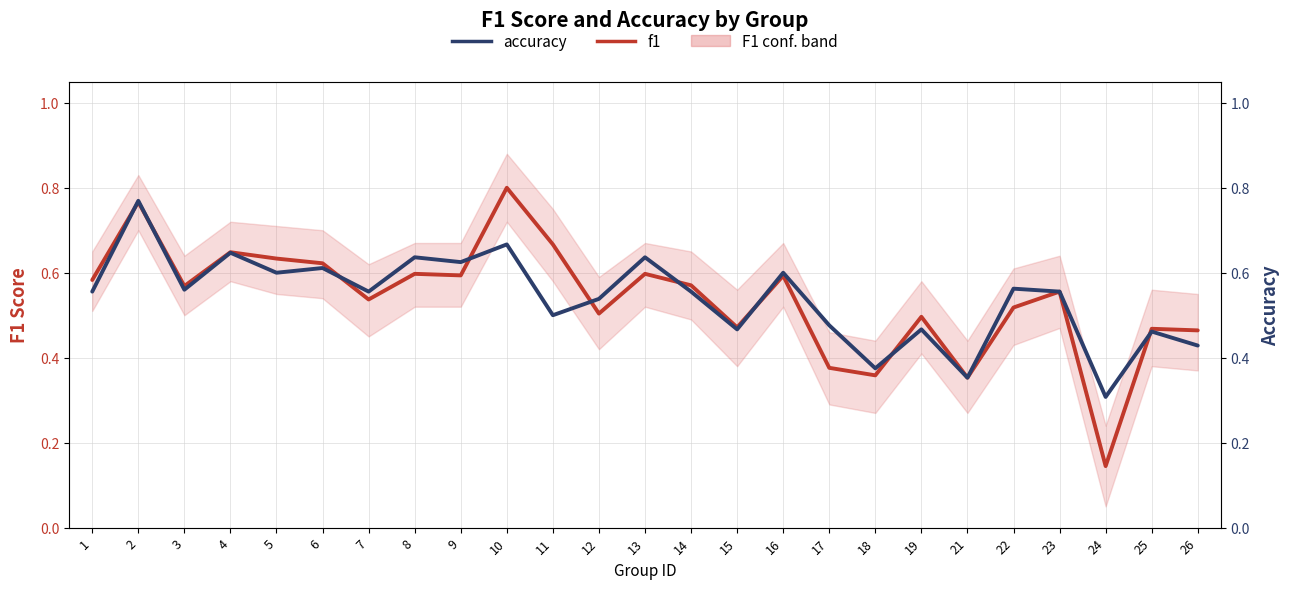

At how many categories does at least one series exceed 0?

25